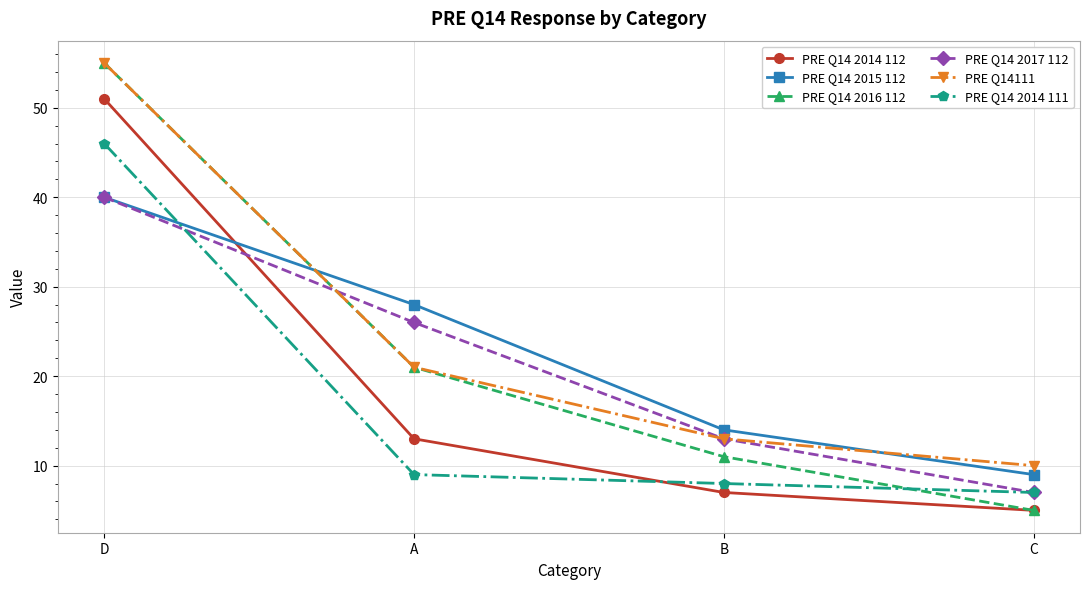

Is it true that PRE Q14 2016 112 equals 3 at C?

False